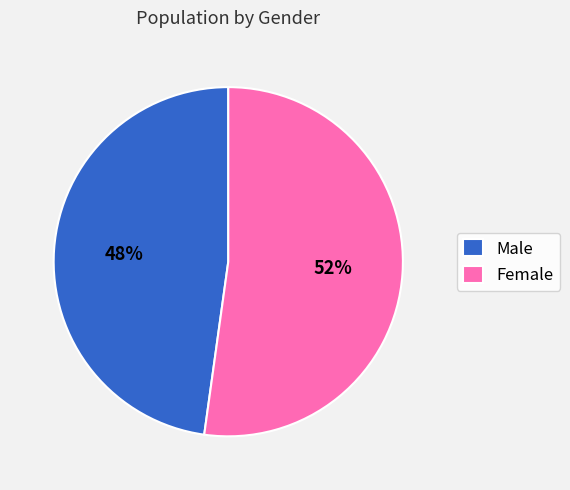

Count the number of slices in the pie.

2